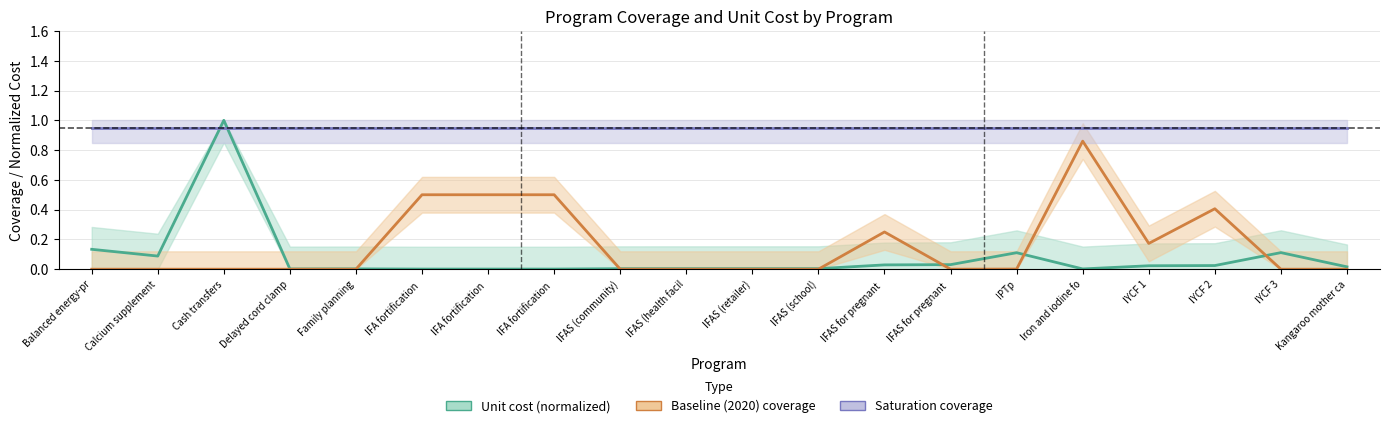

At which label does Saturation coverage reach its peak?

Balanced energy-pr